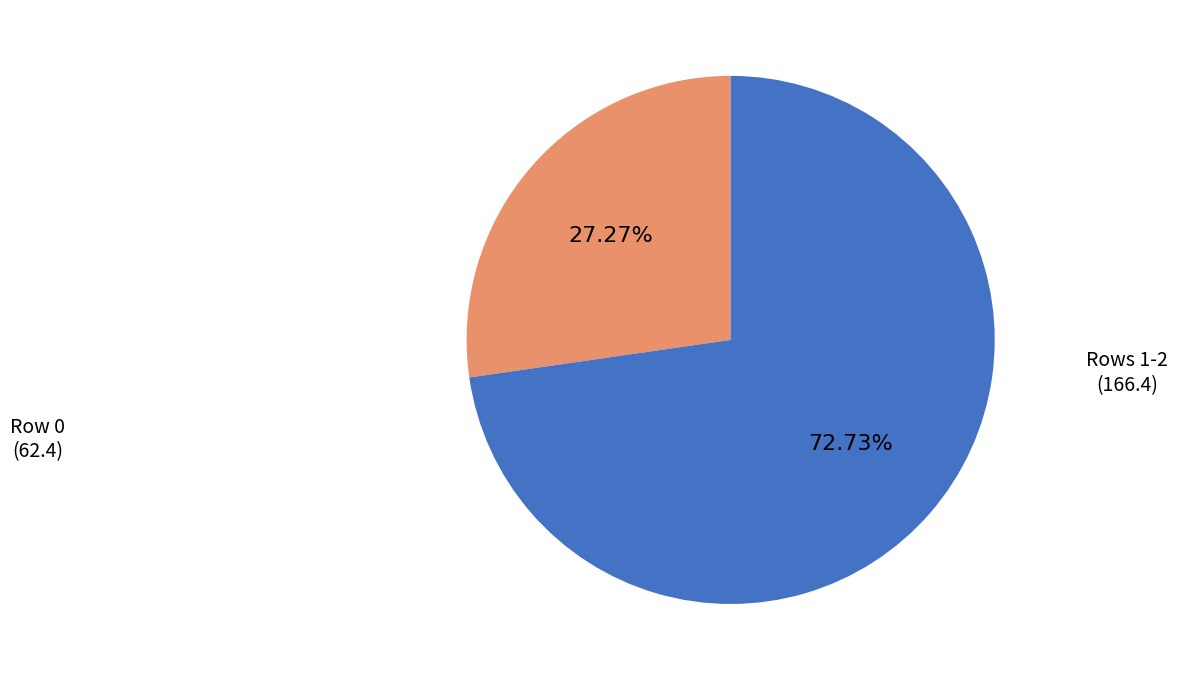

Is there any slice that represents more than half of the pie?

Yes